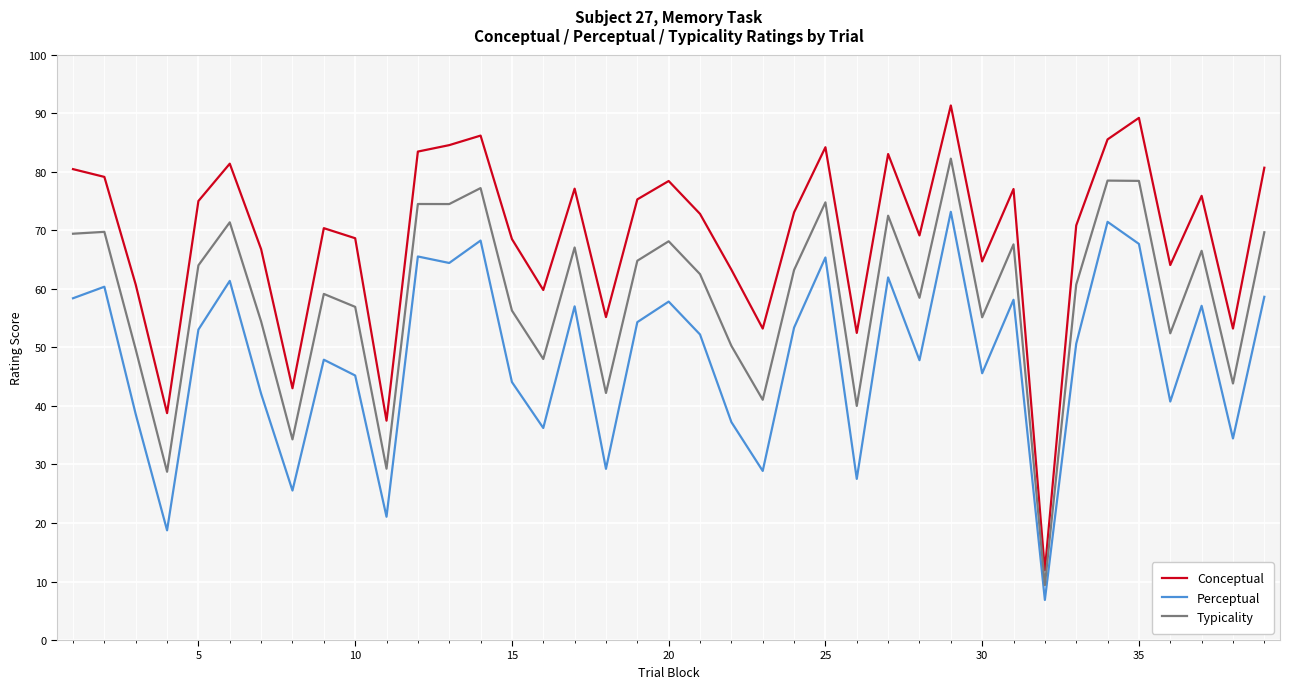

Which series has the widest spread of values?

Conceptual